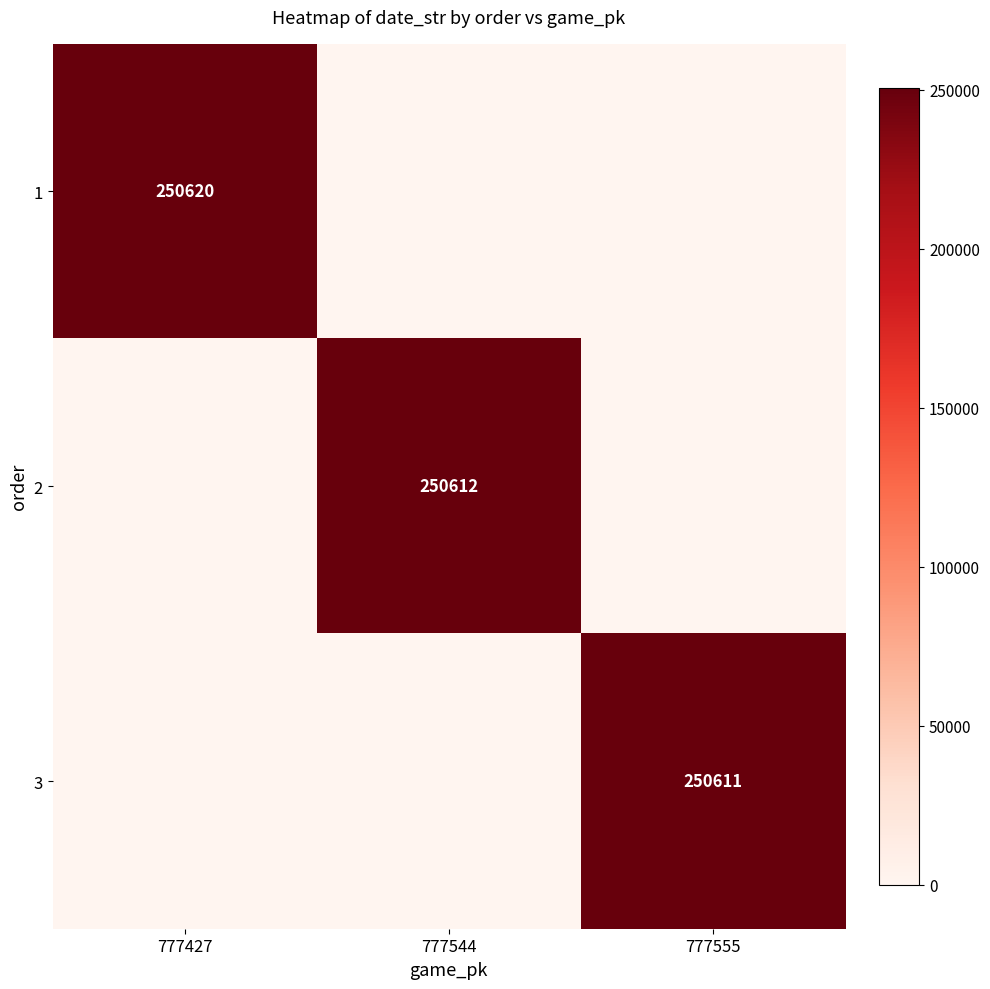

True or false: 1 has a value of 250620 at 777427.

True